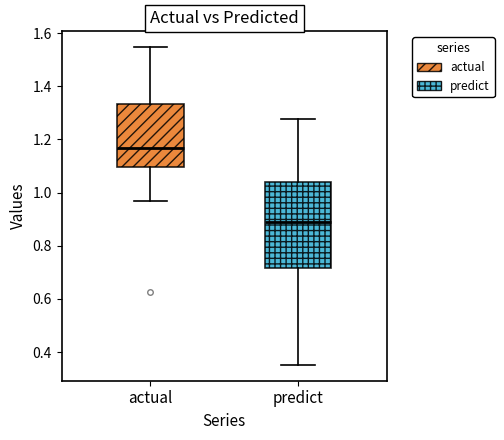

Reading left to right, transcribe this box plot: for each box, give where its median line is, the range the box spans, and where its two whiskers end, as read against the y-axis. The values are not printed on the chart, so give them approximately, as read against the axis.

actual: median 1.16, box 1.10 to 1.34, whiskers 0.96 to 1.54
predict: median 0.90, box 0.72 to 1.04, whiskers 0.36 to 1.28